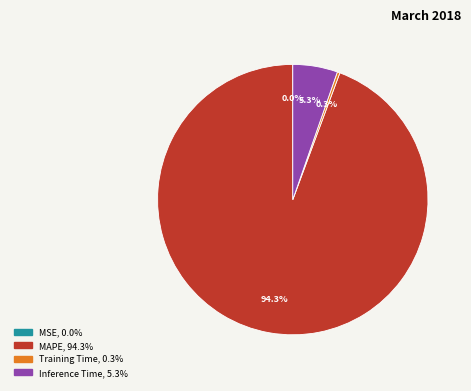

Between Training Time and Inference Time, which is larger?

Inference Time